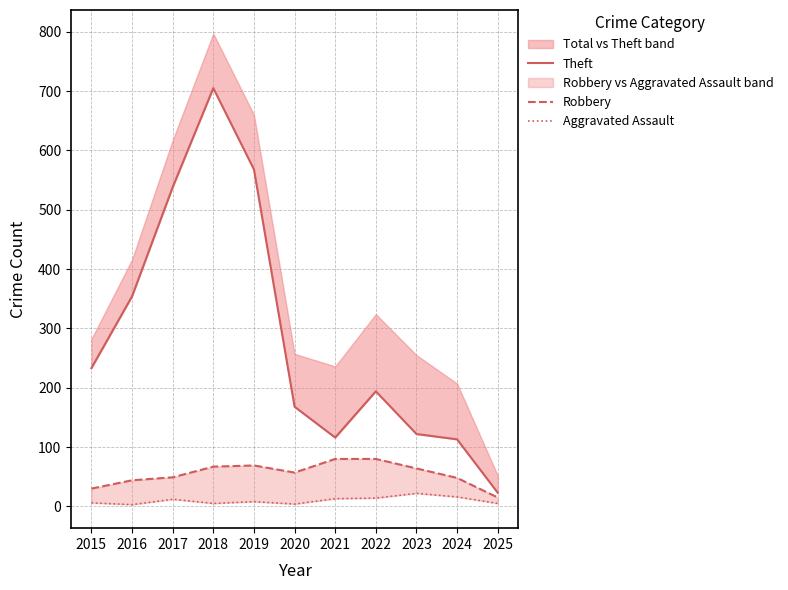

How many values in the Aggravated Assault series exceed 8?

5